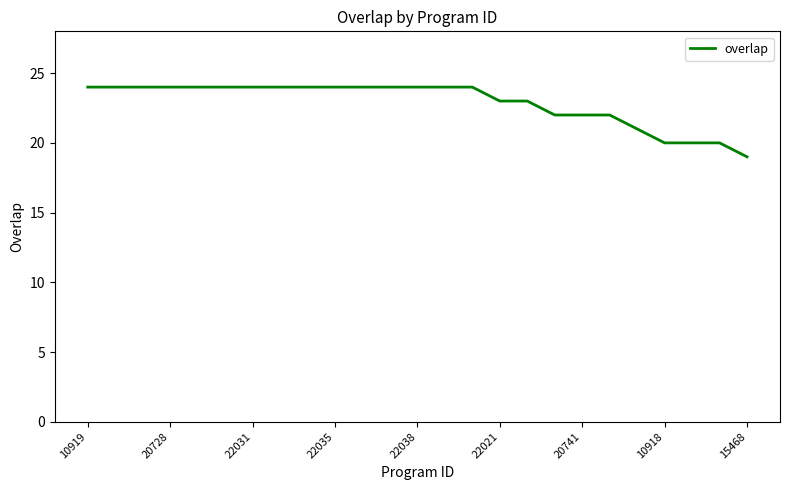

What is the greatest value displayed?

24